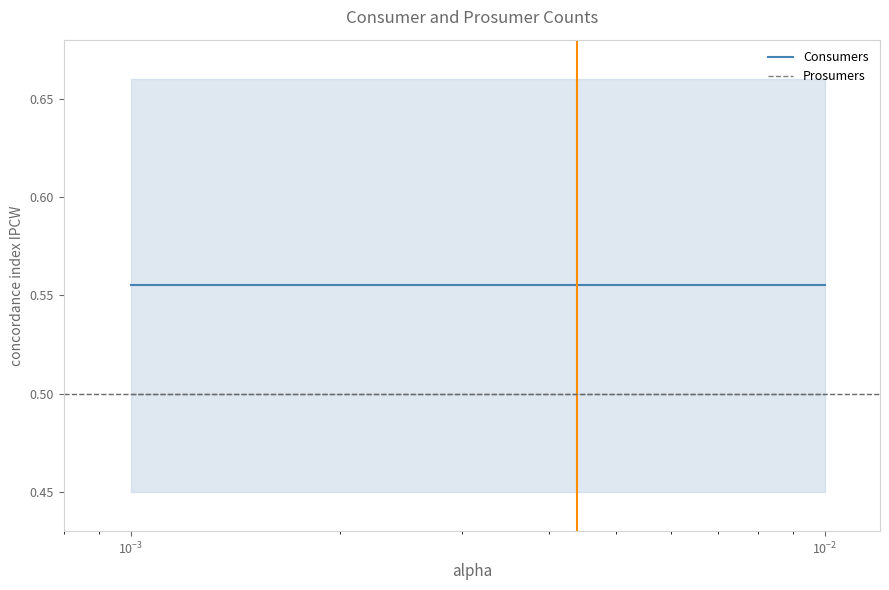

True or false: Prosumers and Consumers cross at least once.

False